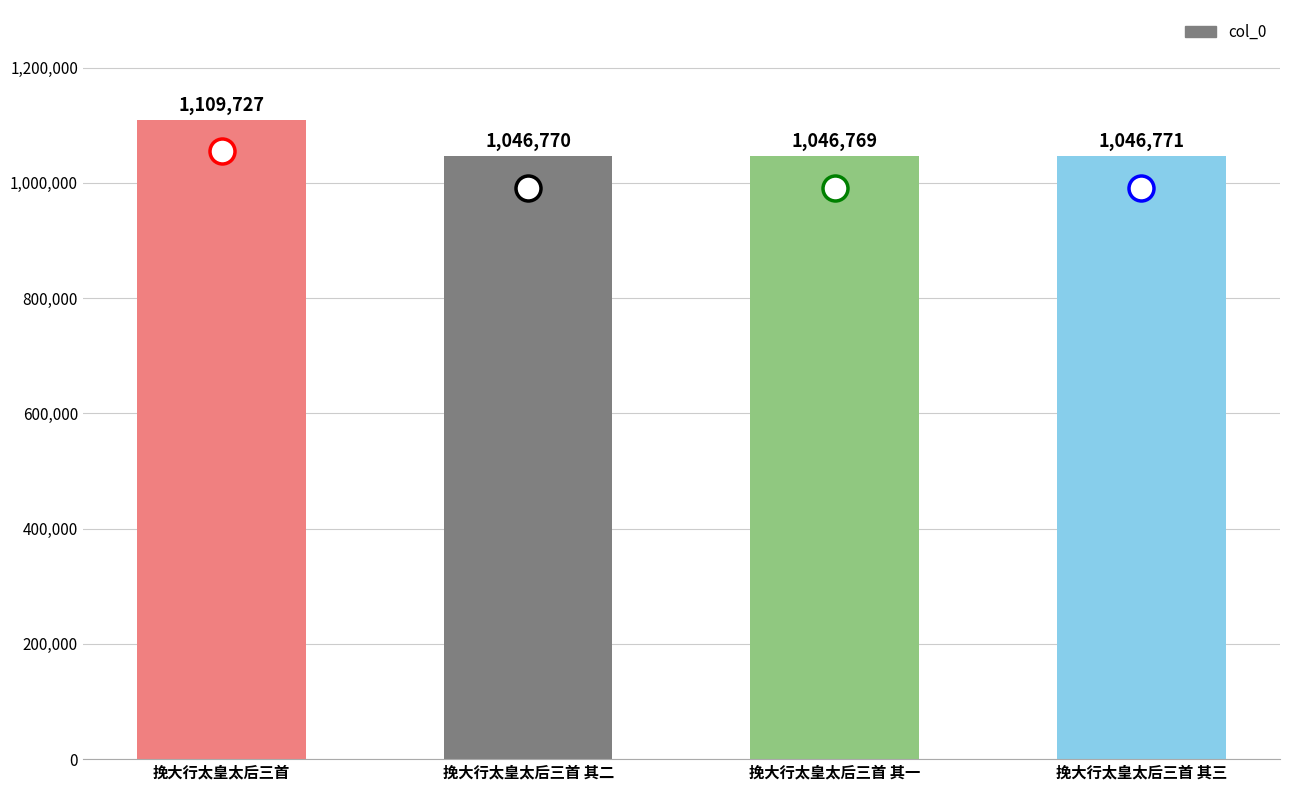

True or false: the data shows 315228 at 挽大行太皇太后三首 其一.

False